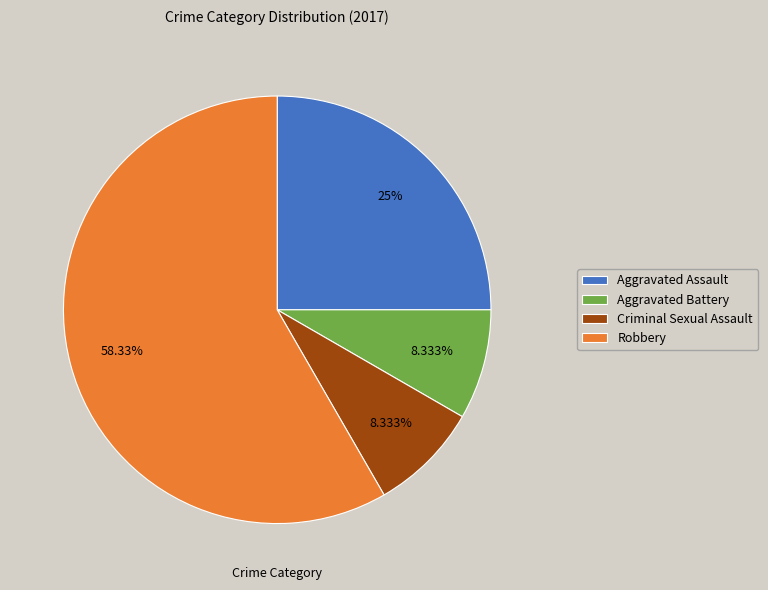

To the nearest percent, what is the average slice percentage?

25%